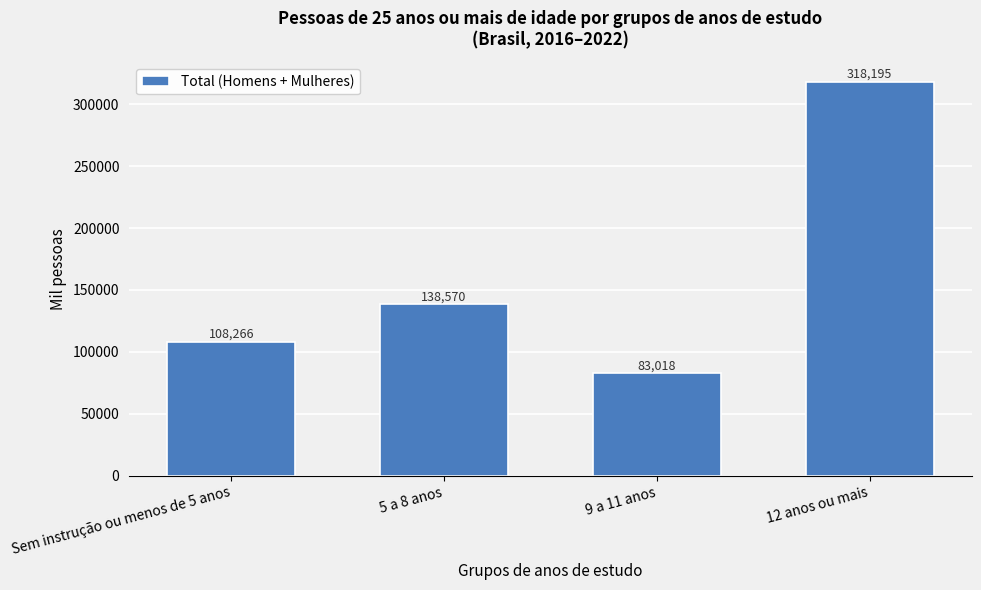

Reading left to right, what are all the values shown in this chart?

108266	138570	83018	318195